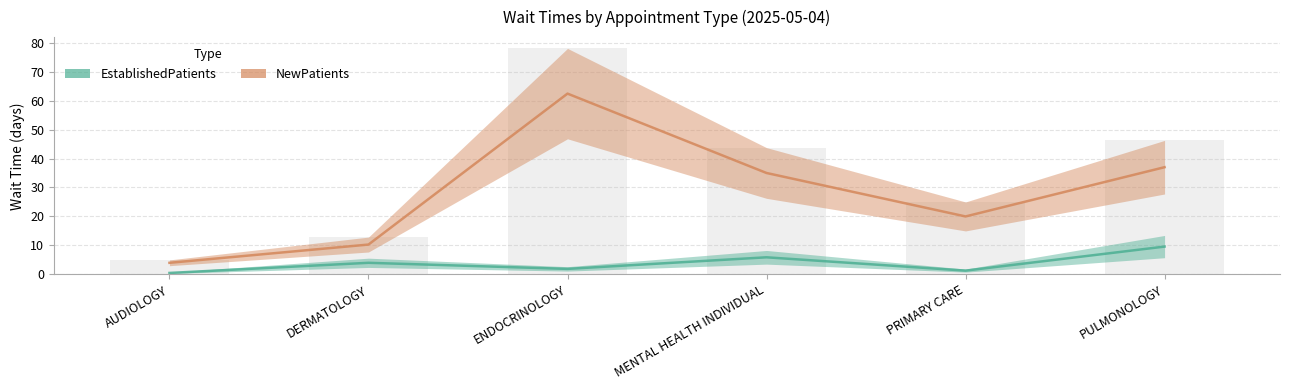

Reading left to right, list all the values displayed in this chart.

EstablishedPatients: AUDIOLOGY=0.5	DERMATOLOGY=4.0	ENDOCRINOLOGY=1.9	MENTAL HEALTH INDIVIDUAL=5.9	PRIMARY CARE=1.3	PULMONOLOGY=9.6
NewPatients: AUDIOLOGY=4.0	DERMATOLOGY=10.3	ENDOCRINOLOGY=62.4	MENTAL HEALTH INDIVIDUAL=35.0	PRIMARY CARE=20.0	PULMONOLOGY=37.0